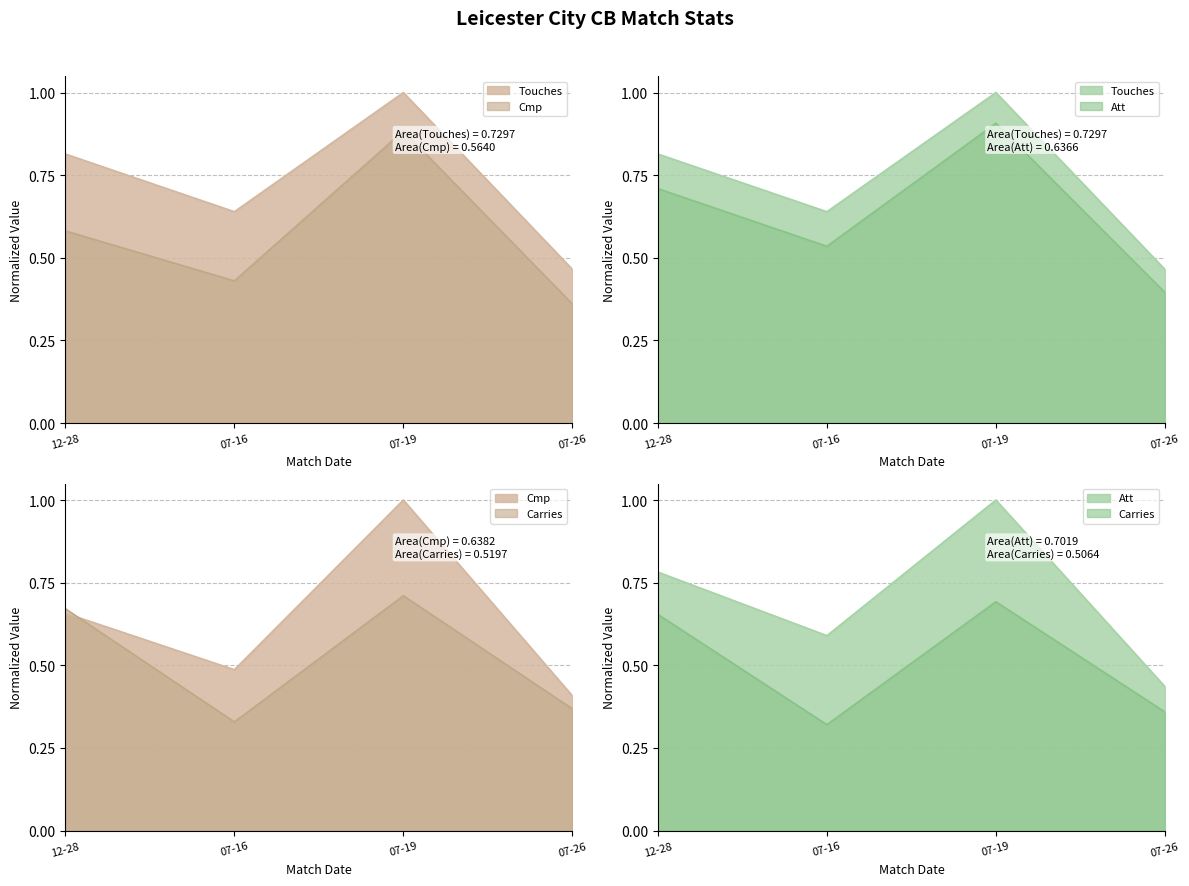

Is the value of Carries at 07-16 greater than the value of Cmp at 12-28?

No